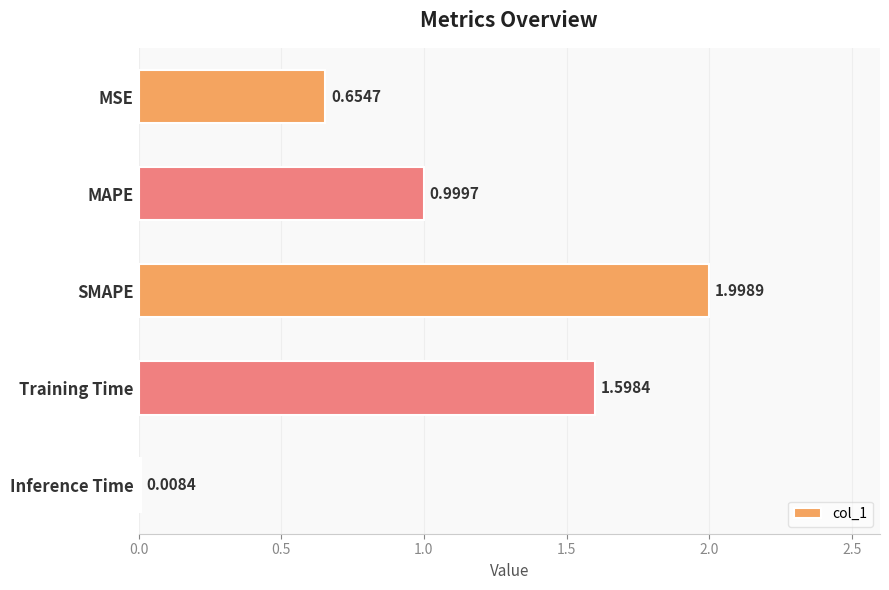

Rank the categories by value from highest to lowest.

SMAPE, Training Time, MAPE, MSE, Inference Time